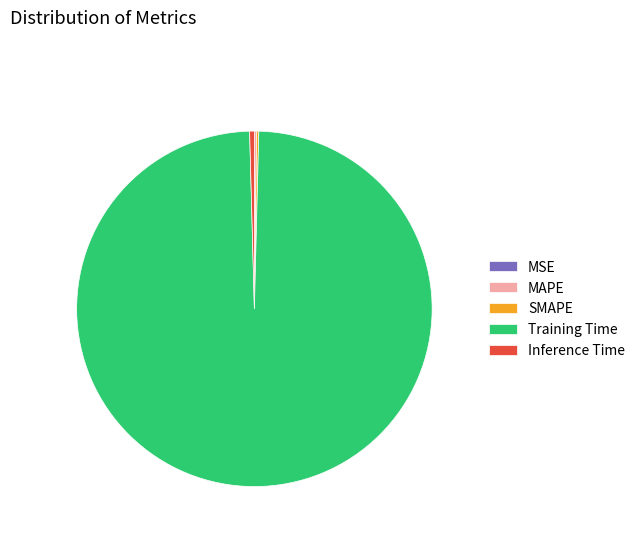

Is it true that Inference Time is 0% of the pie?

True